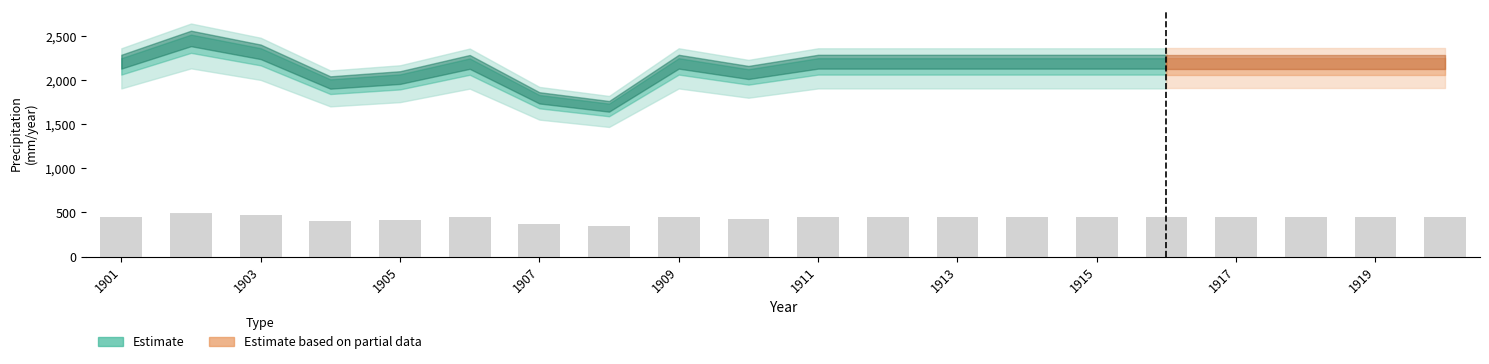

What is the greatest value displayed?

502.3